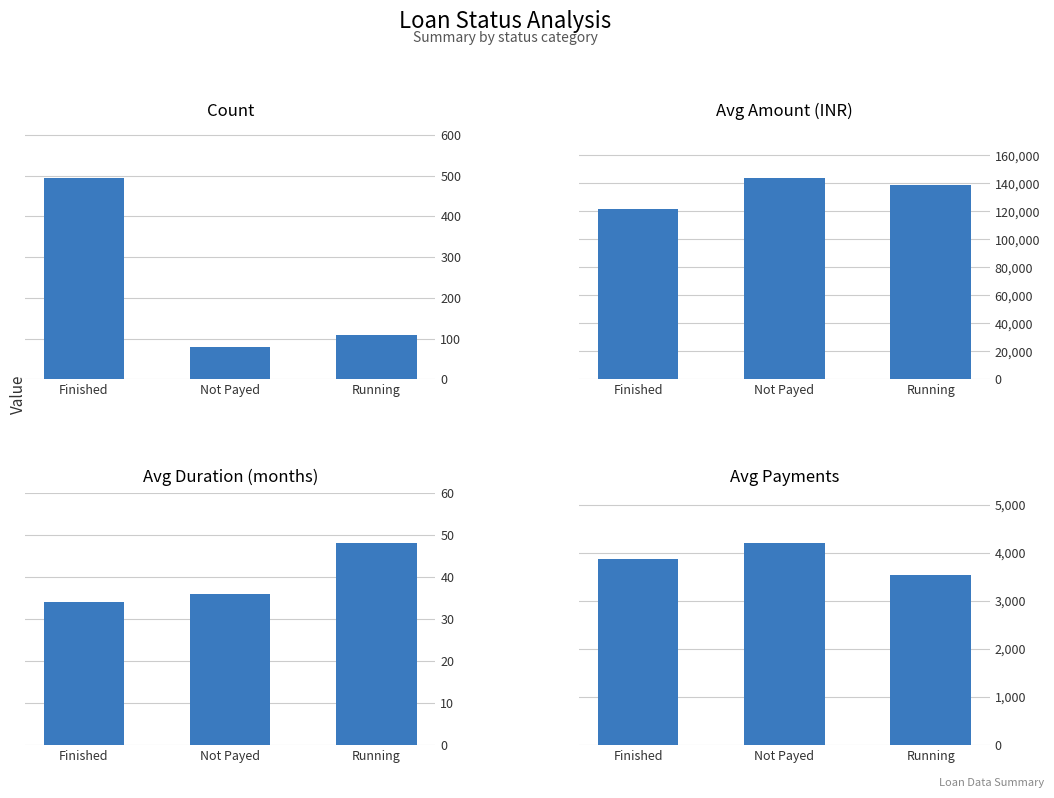

What are all the series names shown in the legend?

Count, Avg Amount (INR), Avg Duration (months), Avg Payments